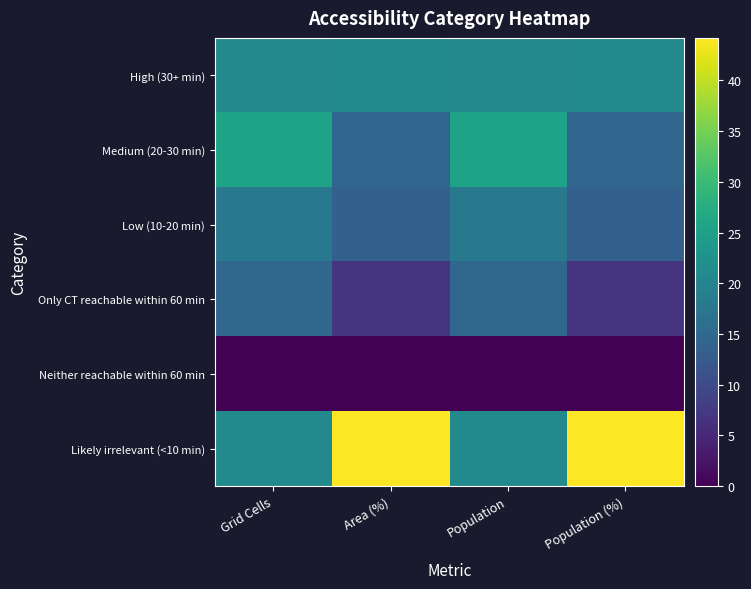

List the series in order of their peak value, lowest first.

Neither reachable within 60 min, Only CT reachable within 60 min, Low (10-20 min), High (30+ min), Medium (20-30 min), Likely irrelevant (<10 min)